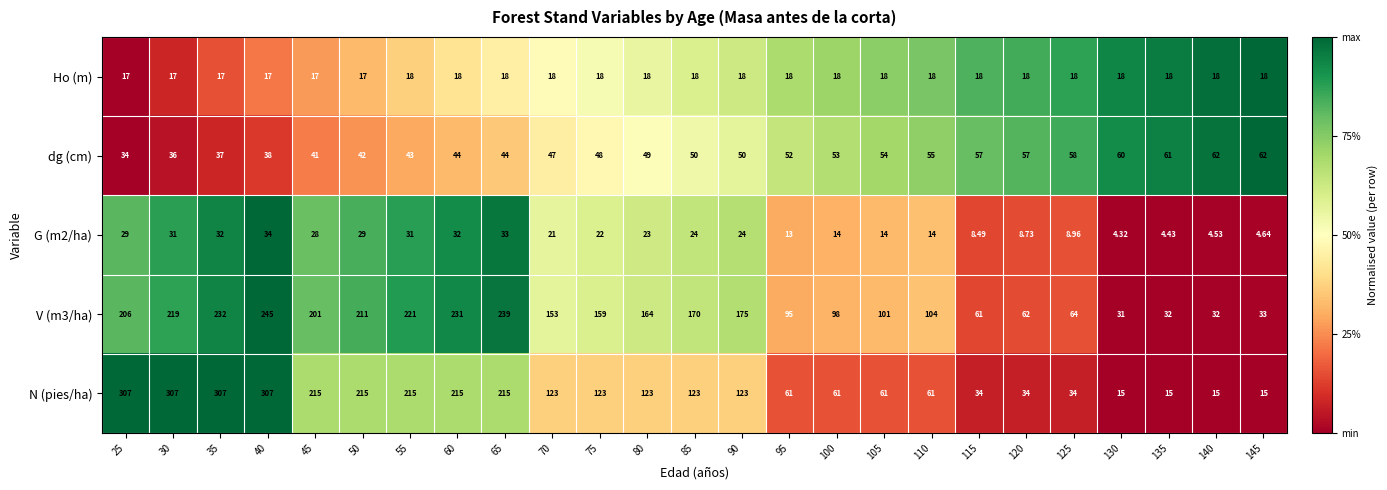

Is the value of G (m2/ha) at 75 greater than the value of Ho (m) at 60?

Yes